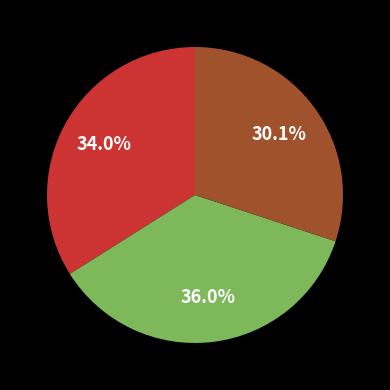

Is there a majority slice in this chart?

No